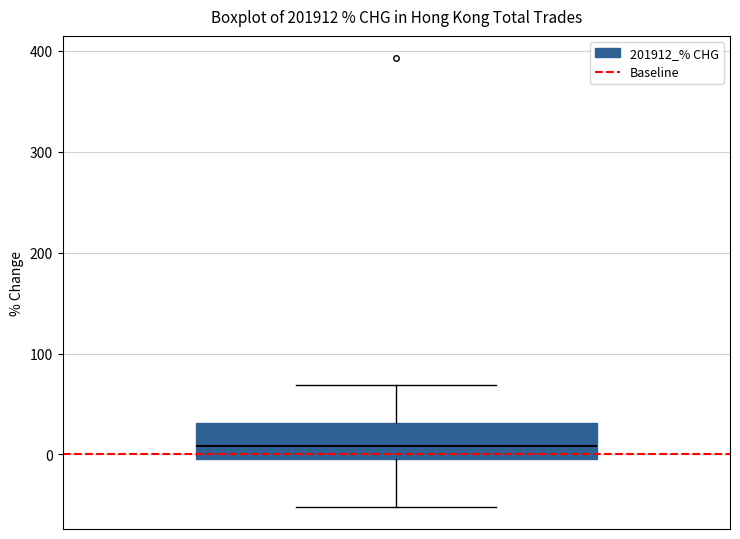

Where is the lower edge of the box on the y-axis? The values are not printed on the chart, so give them approximately, as read against the axis.

0